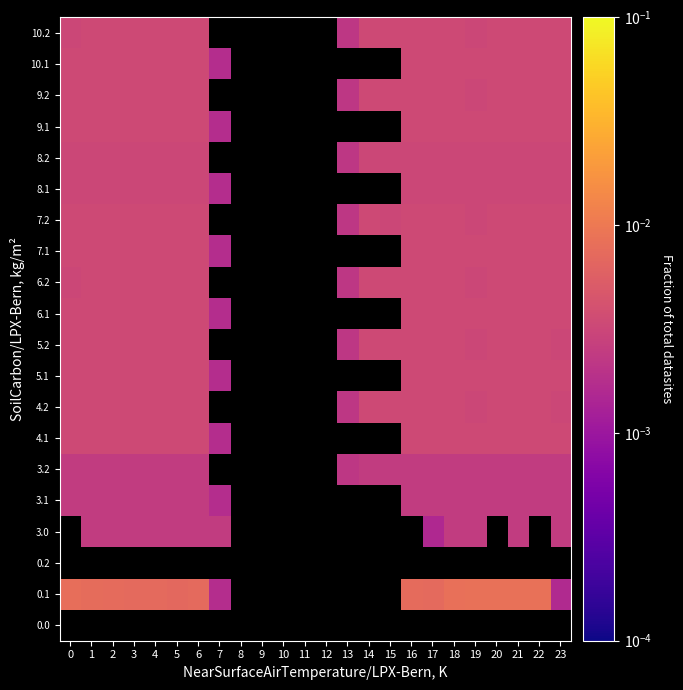

The 0.1 series shows 0.0 at 5. True or false?

False